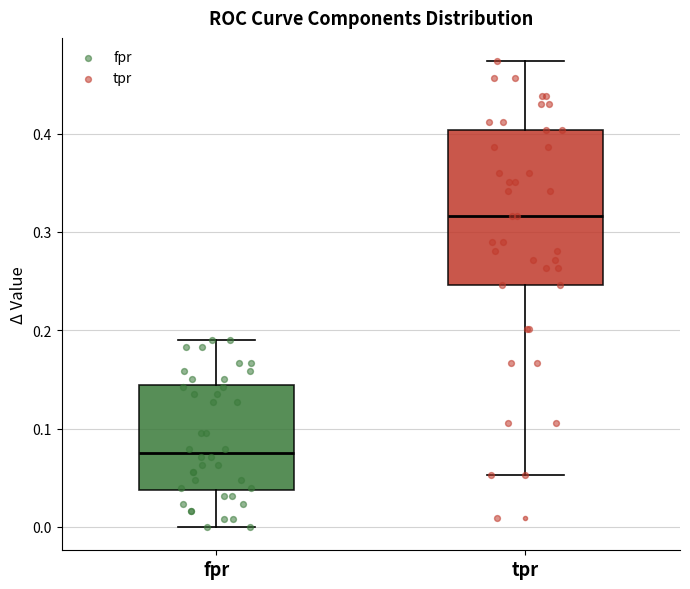

Where does the upper whisker of the box for fpr end on the y-axis? The values are not printed on the chart, so give them approximately, as read against the axis.

0.19